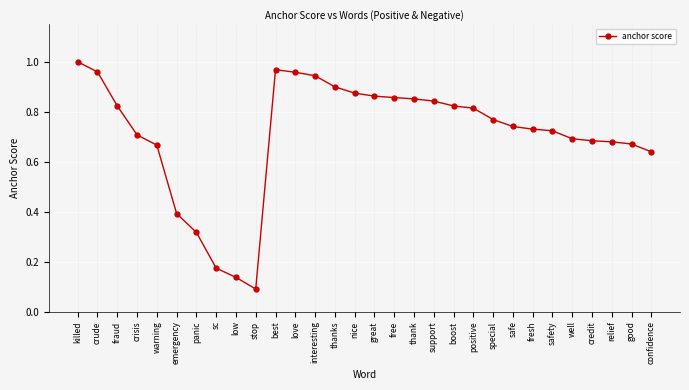

At which category does the data reach its first local peak?

best